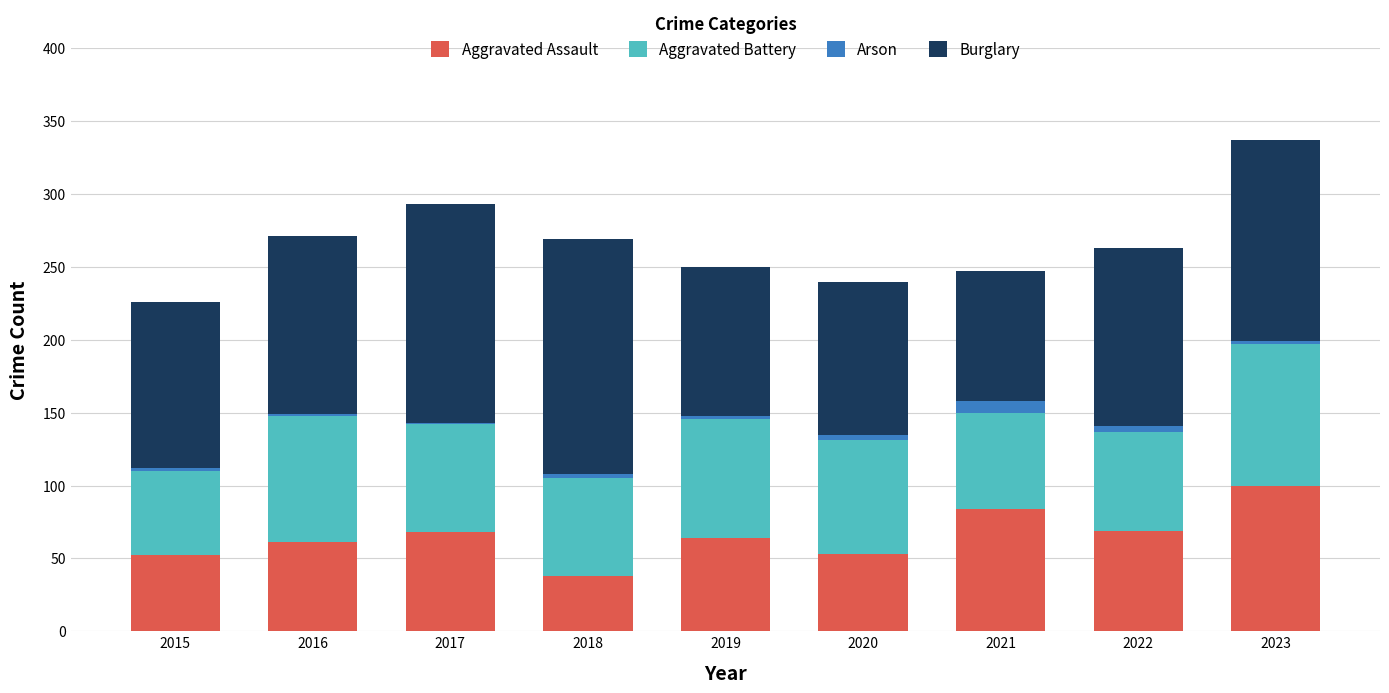

What is the total value across all series at 2019?

250